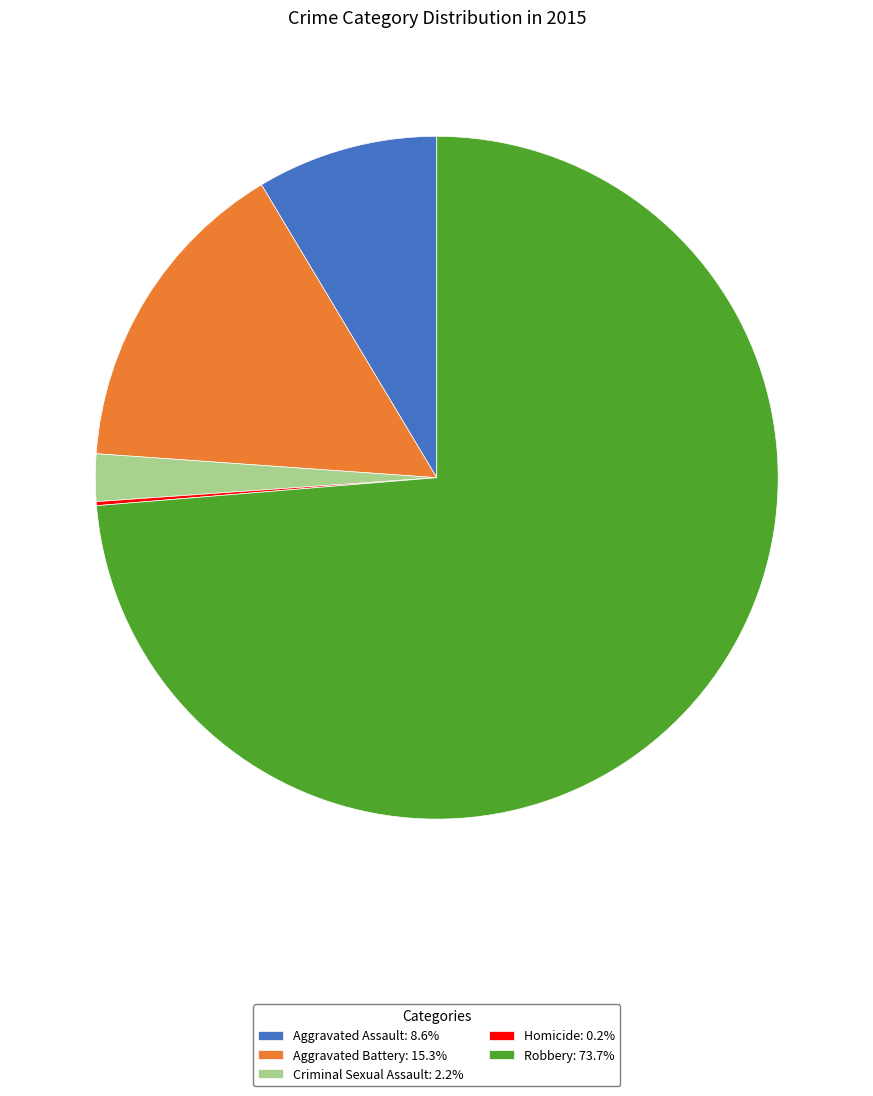

What is the majority slice?

Robbery